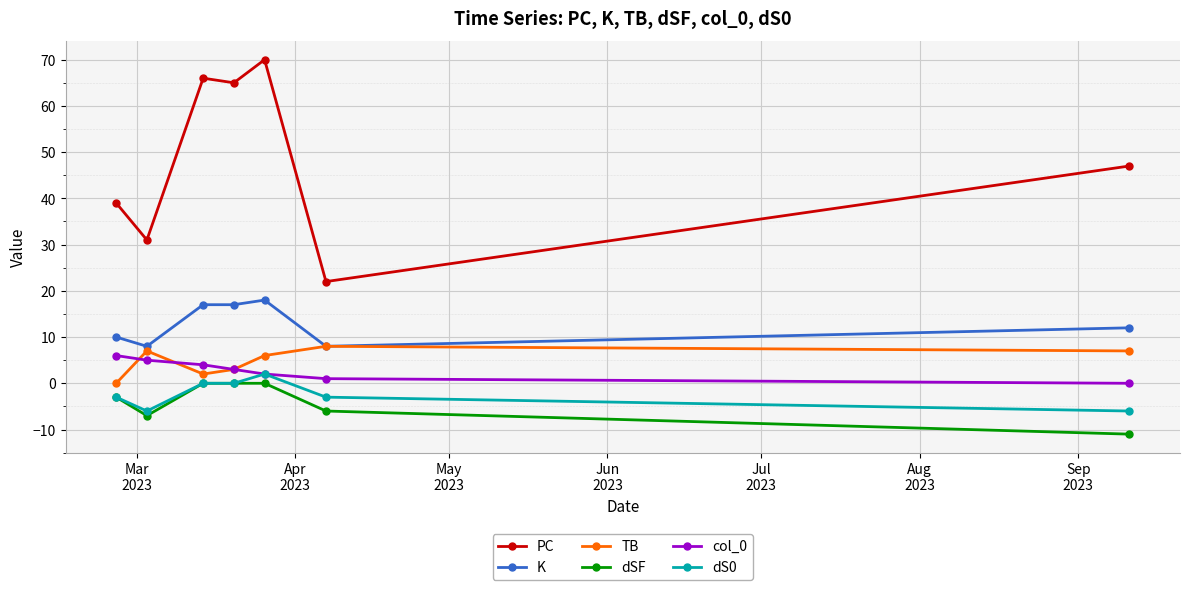

Which series has the largest range (max minus min)?

PC